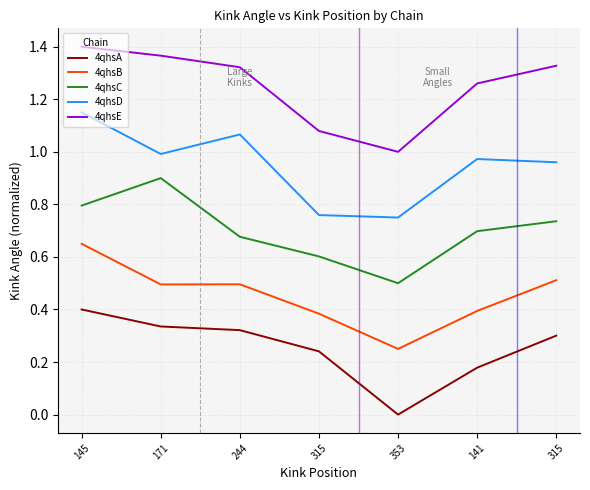

What is the label of the 7th point from the right?

145